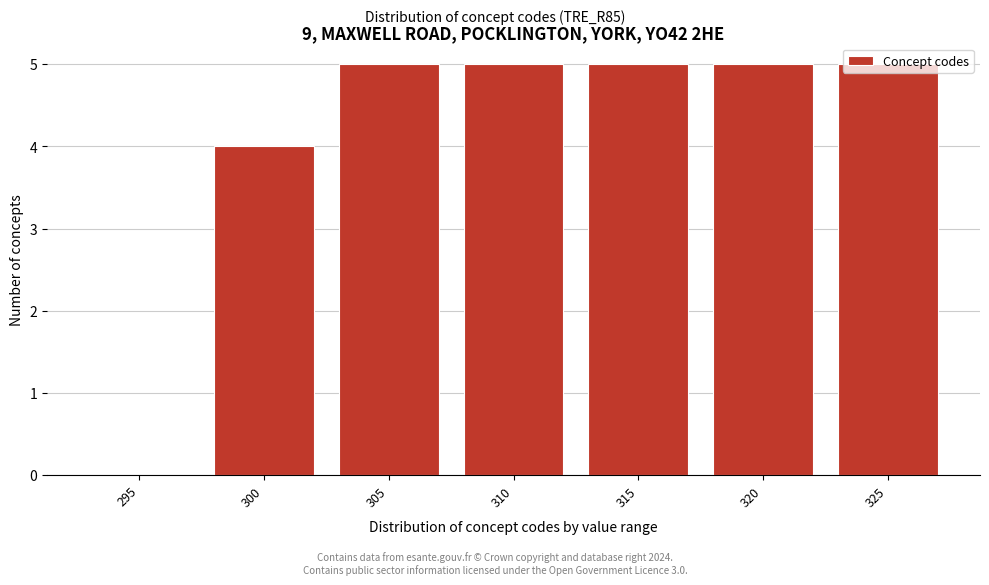

Which has a higher value, 300 or 310?

310